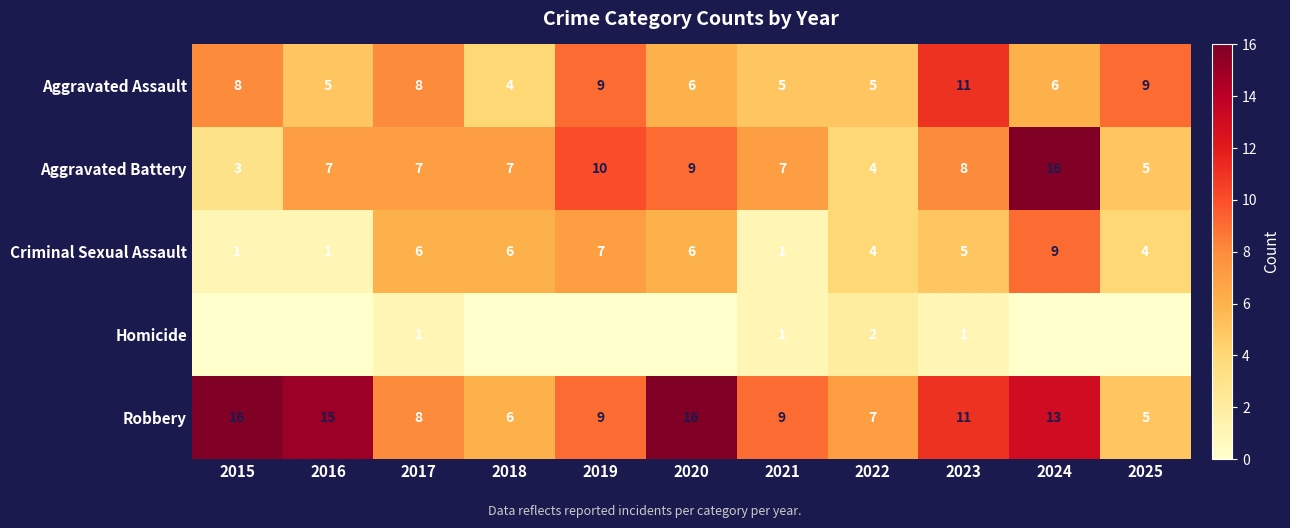

Count the number of categories in the chart.

11